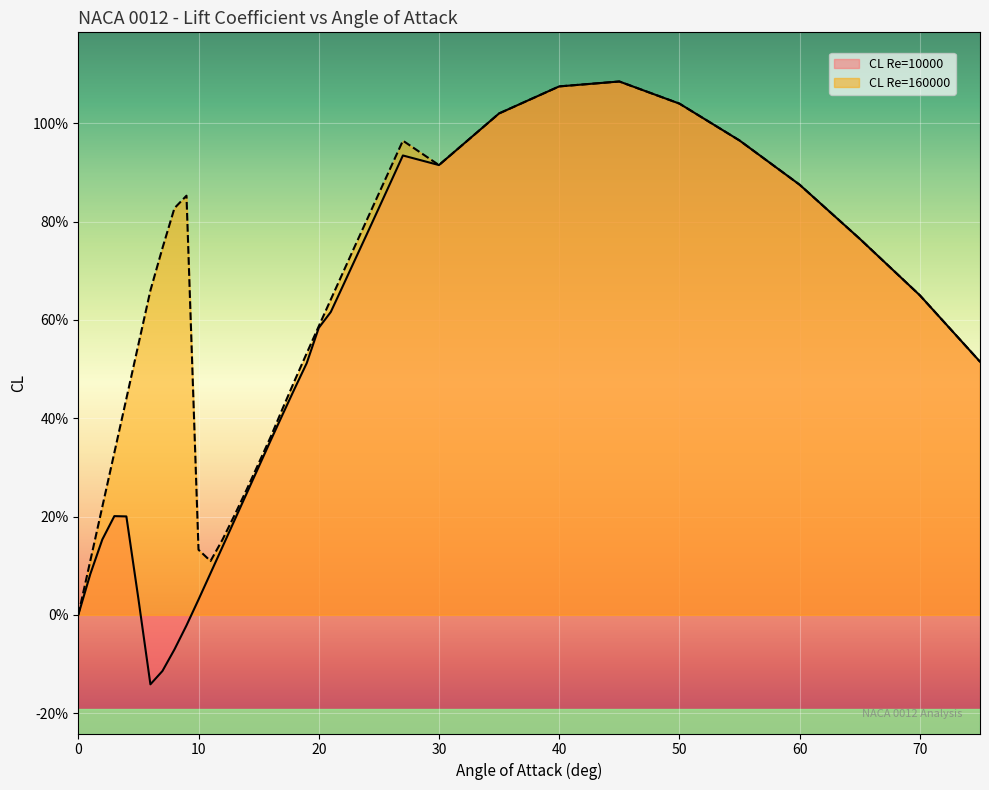

True or false: CL Re=160000 (line) has more than 2 points higher than both neighbors.

True